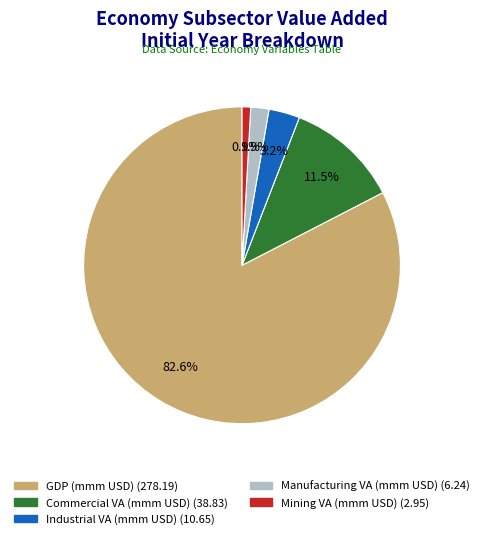

Is there any slice that represents more than half of the pie?

Yes